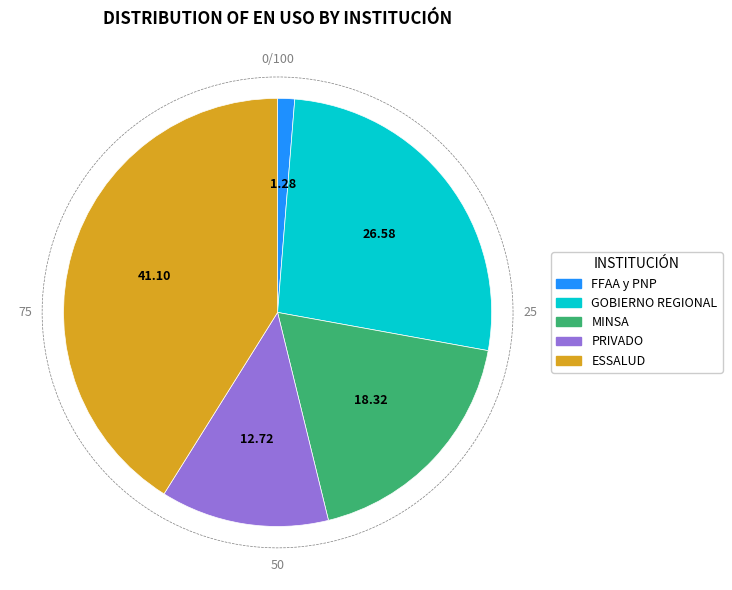

Rank the categories by value from lowest to highest.

FFAA y PNP, PRIVADO, MINSA, GOBIERNO REGIONAL, ESSALUD